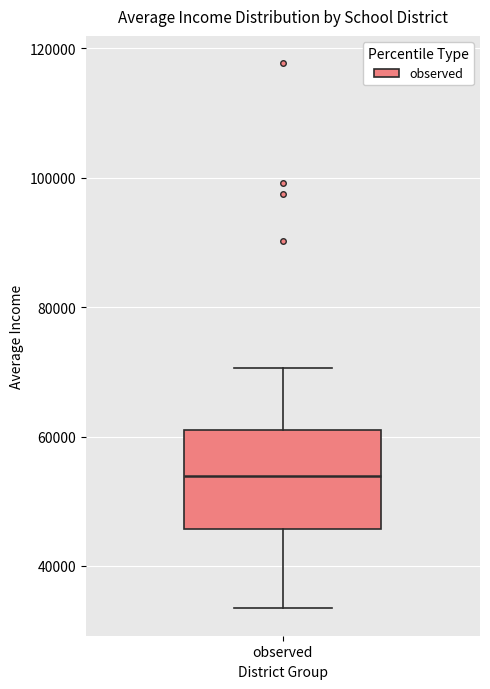

Read this box plot against the y-axis: the position of the median line, the range covered by the box, and the ends of both whiskers. The values are not printed on the chart, so give them approximately, as read against the axis.

median 54000, box 46000 to 60000, whiskers 34000 to 70000